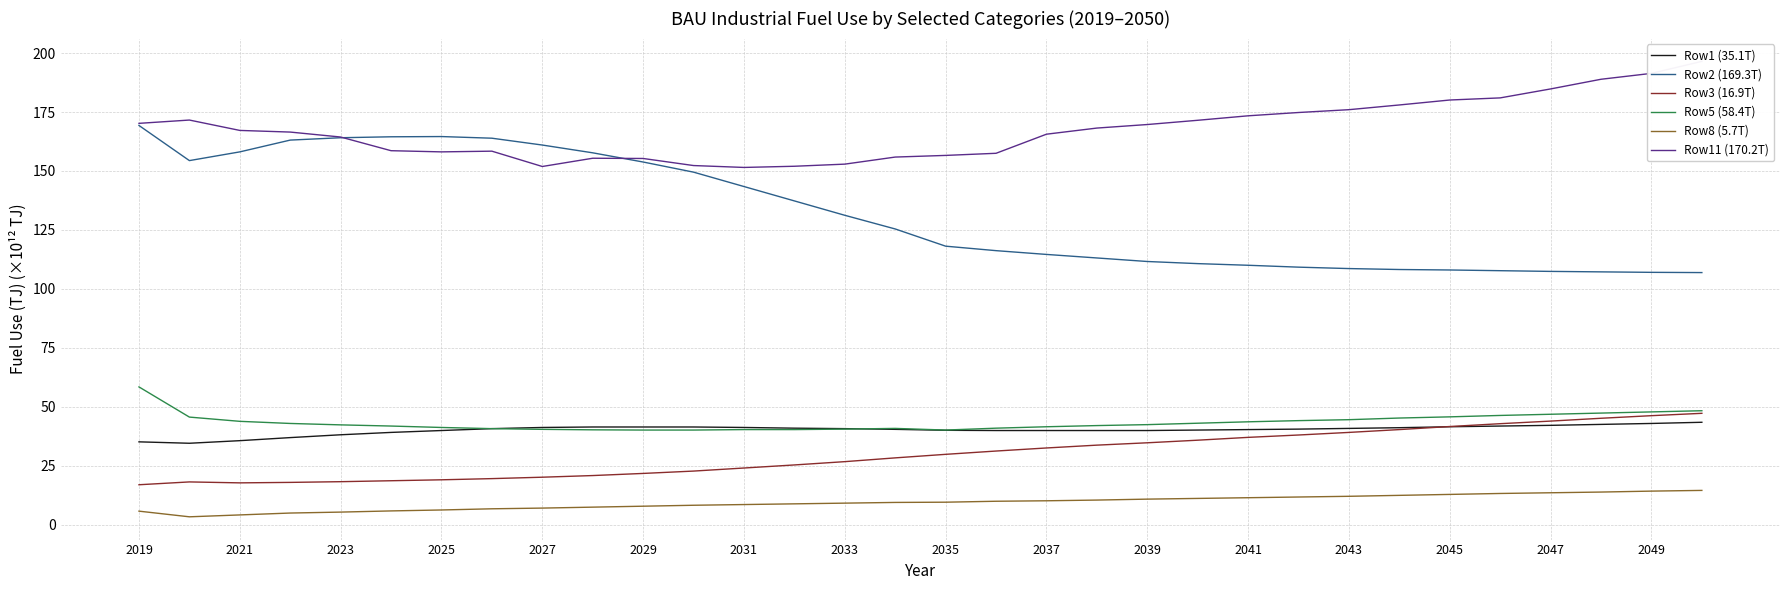

In Row5 (58.4T), how many points are higher than both neighbors (excluding endpoints)?

1